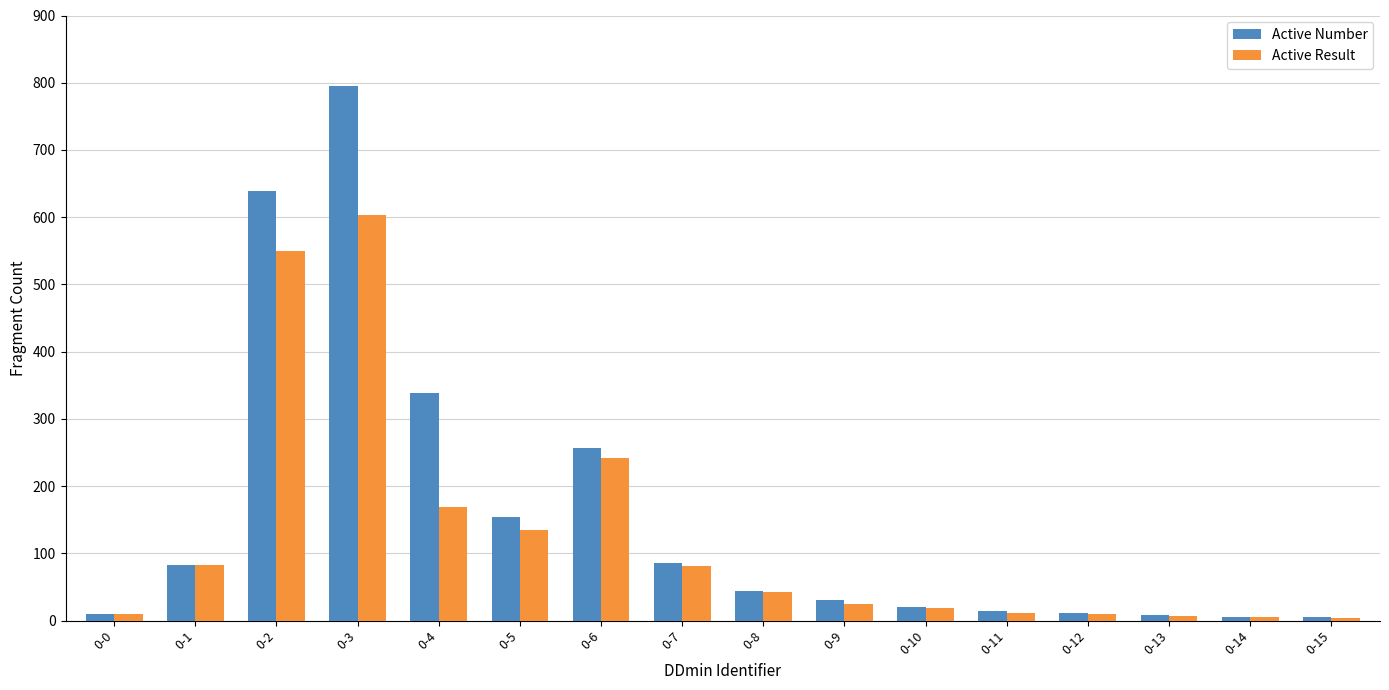

Is it true that Active Result equals 603 at 0-3?

True